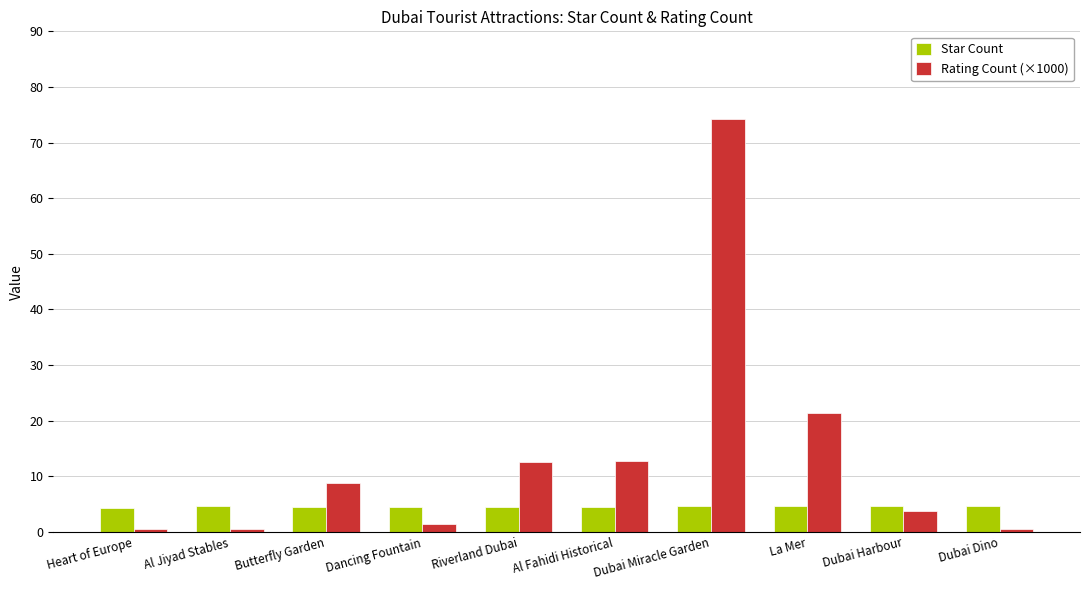

Which series has the widest spread of values?

Rating Count (×1000)